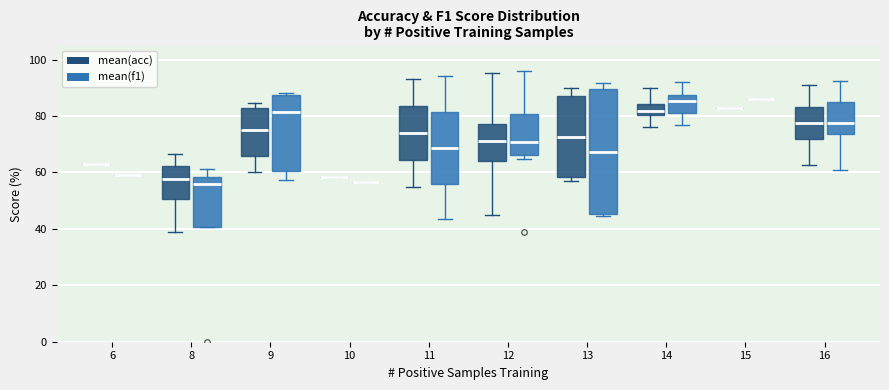

Where is the upper edge of the box for 13 (mean(acc)) on the y-axis? The values are not printed on the chart, so give them approximately, as read against the axis.

88